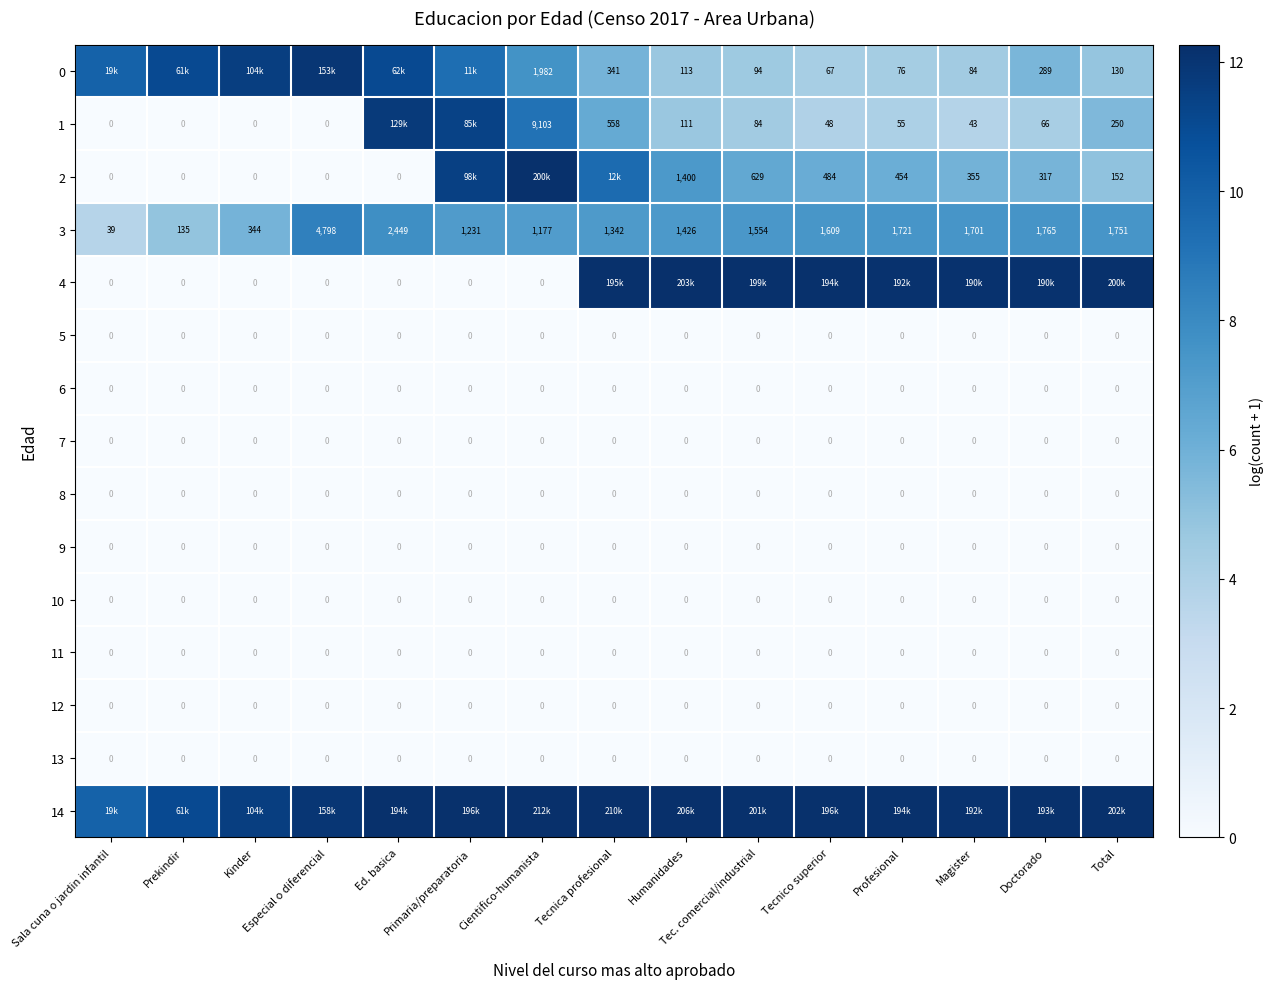

The 11 series shows 0.0 at Profesional. True or false?

True